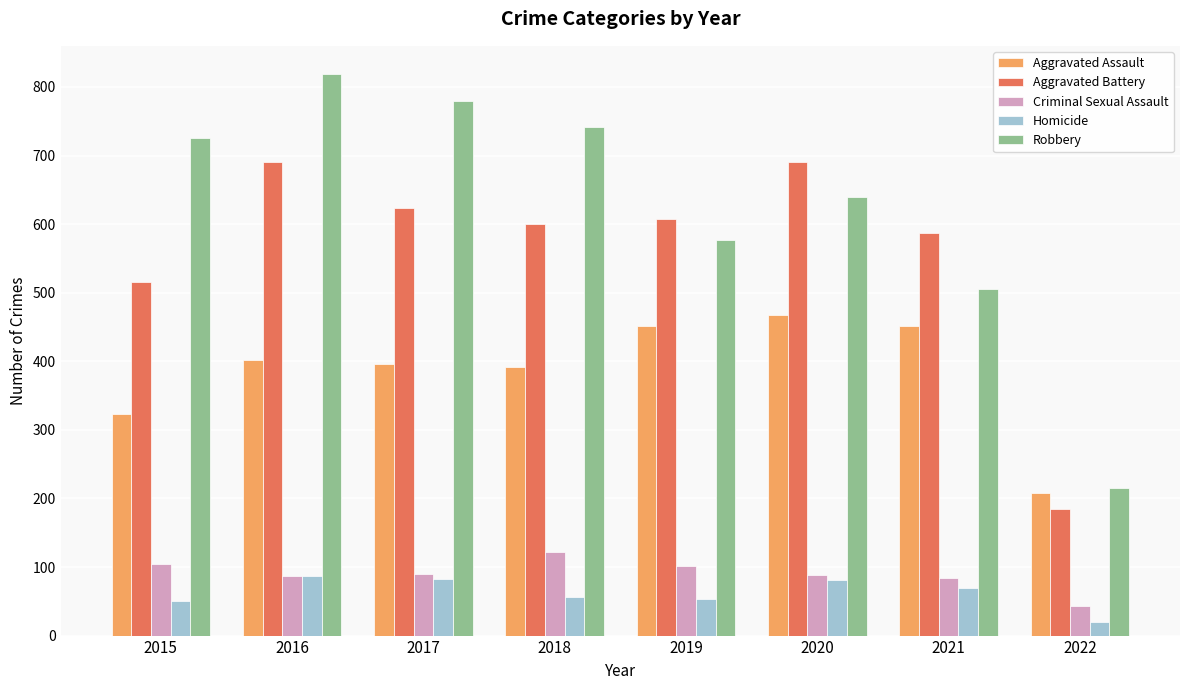

What are all the series names shown in the legend?

Aggravated Assault, Aggravated Battery, Criminal Sexual Assault, Homicide, Robbery